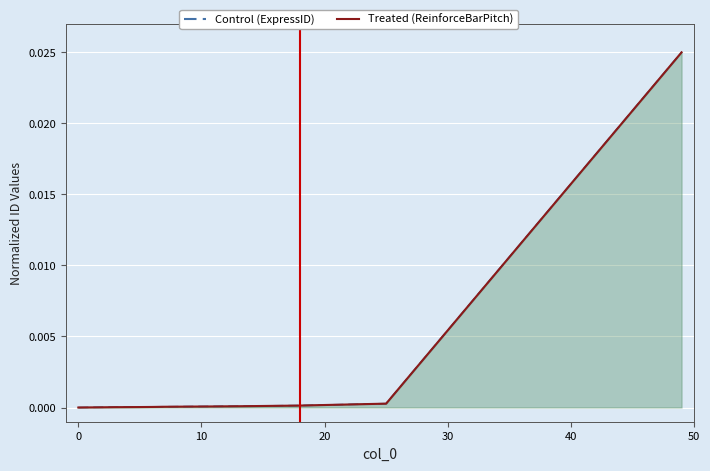

Between which two adjacent categories do Pset_ReinforceBarPitchOfWall.id and ExpressID first intersect?

40 and 50